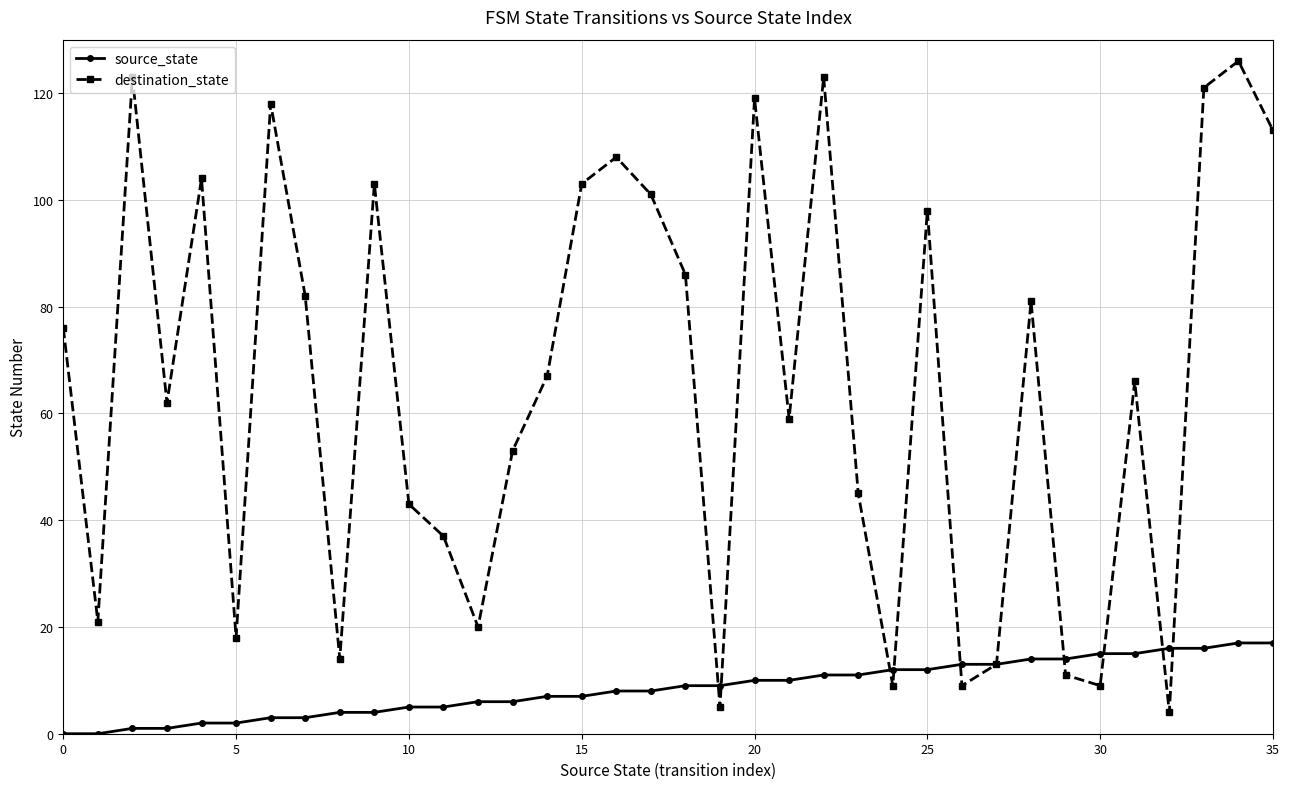

List the series in order of their overall mean, lowest first.

source_state, destination_state